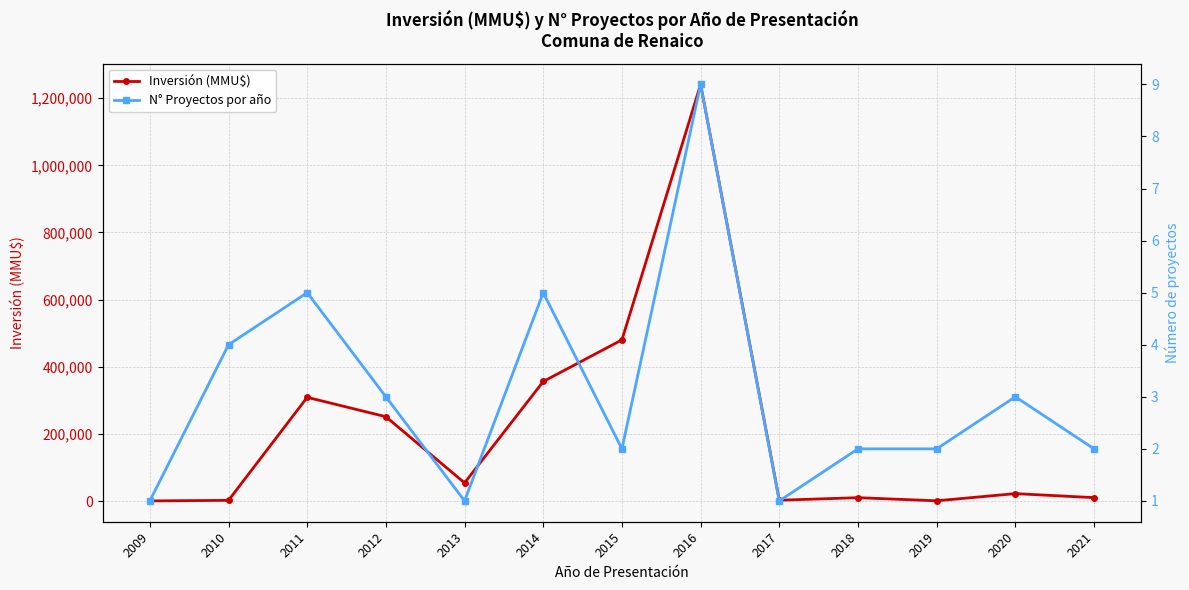

Which series has the widest spread of values?

Inversión (MMU$)